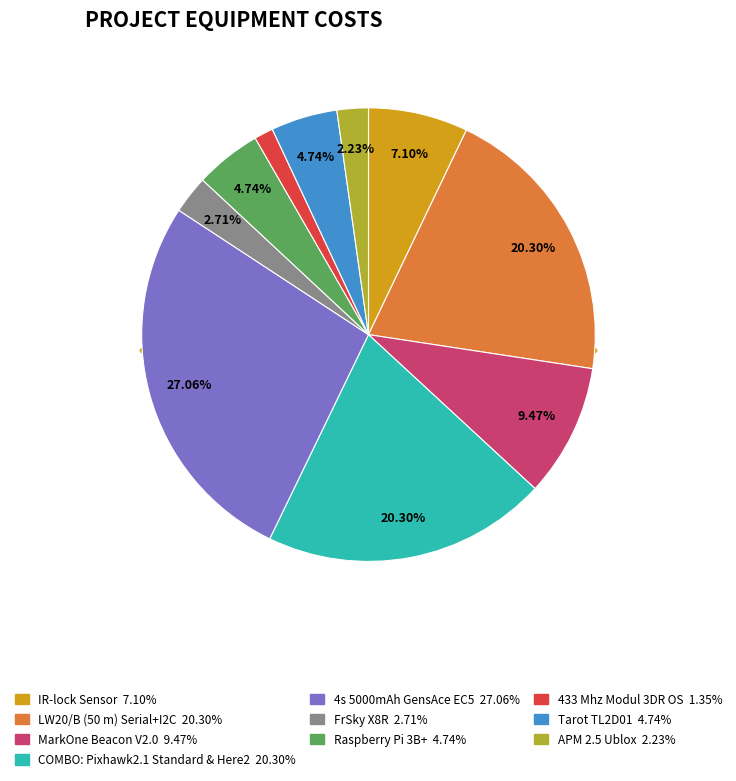

Approximately how many times larger is the value at APM 2.5 Ublox compared to COMBO: Pixhawk2.1 Standard & Here2?

0.1